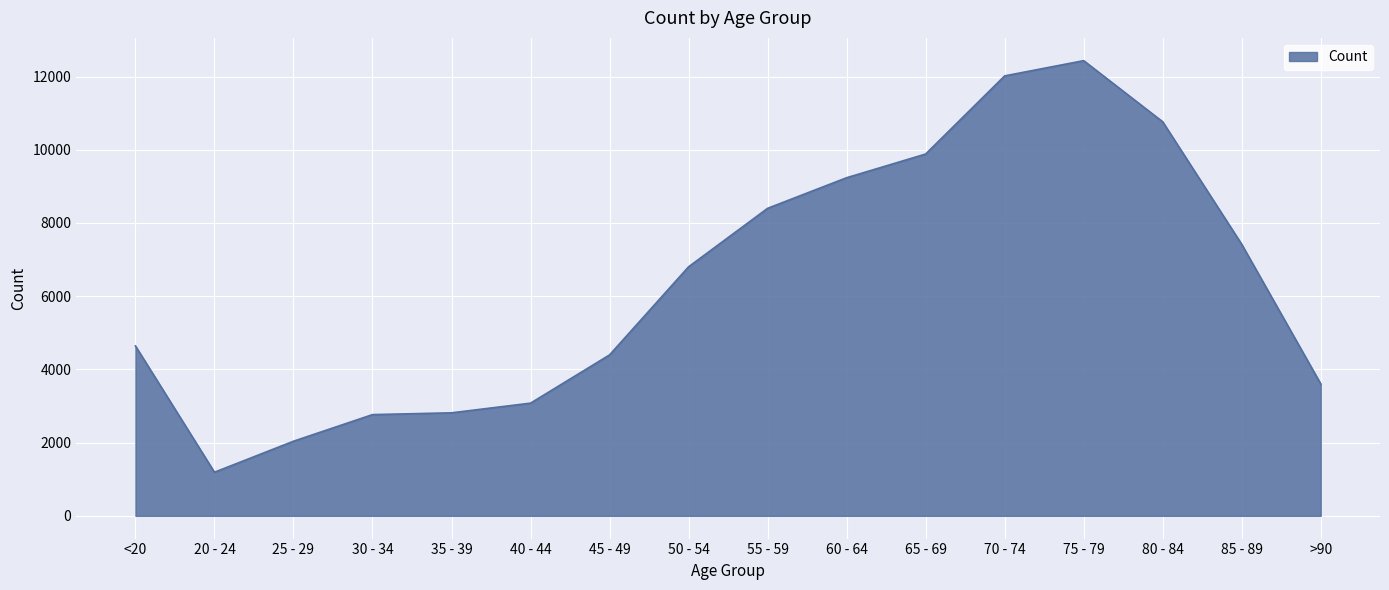

Between 55 - 59 and 20 - 24, which is larger?

55 - 59